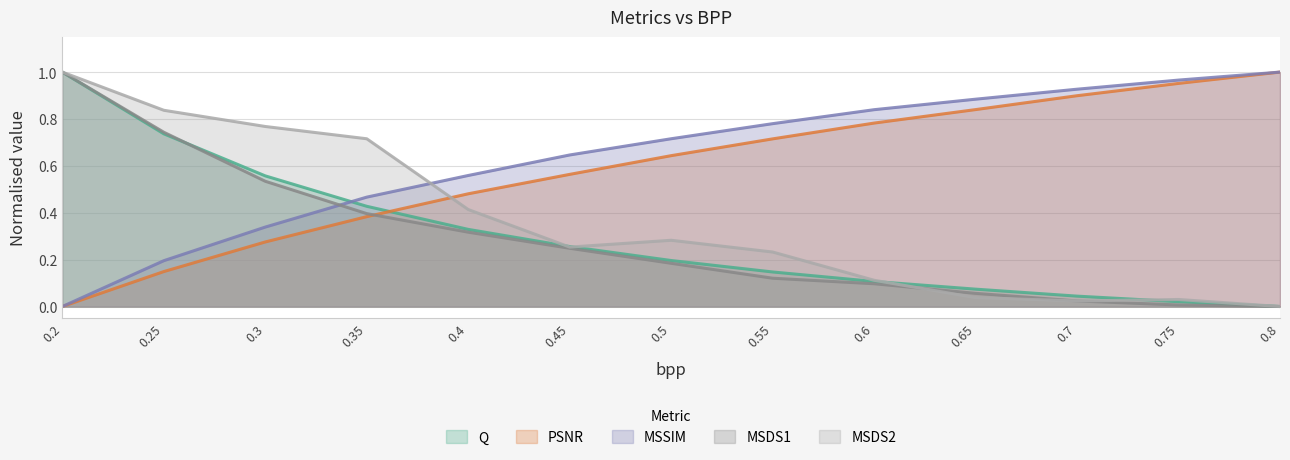

How many lines are shown in the chart?

5